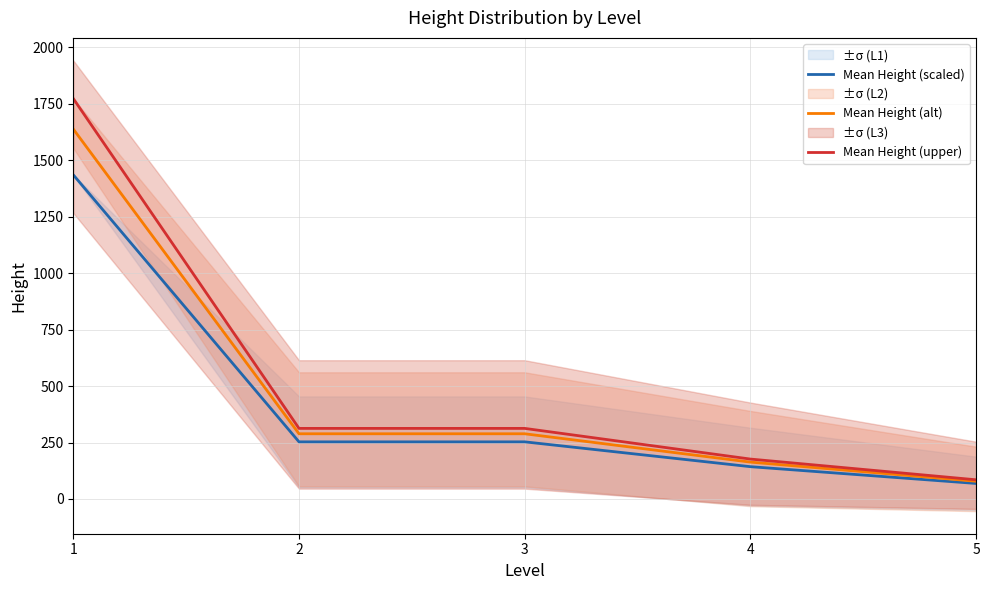

At which label is Mean Height (alt) closest to 857?

2